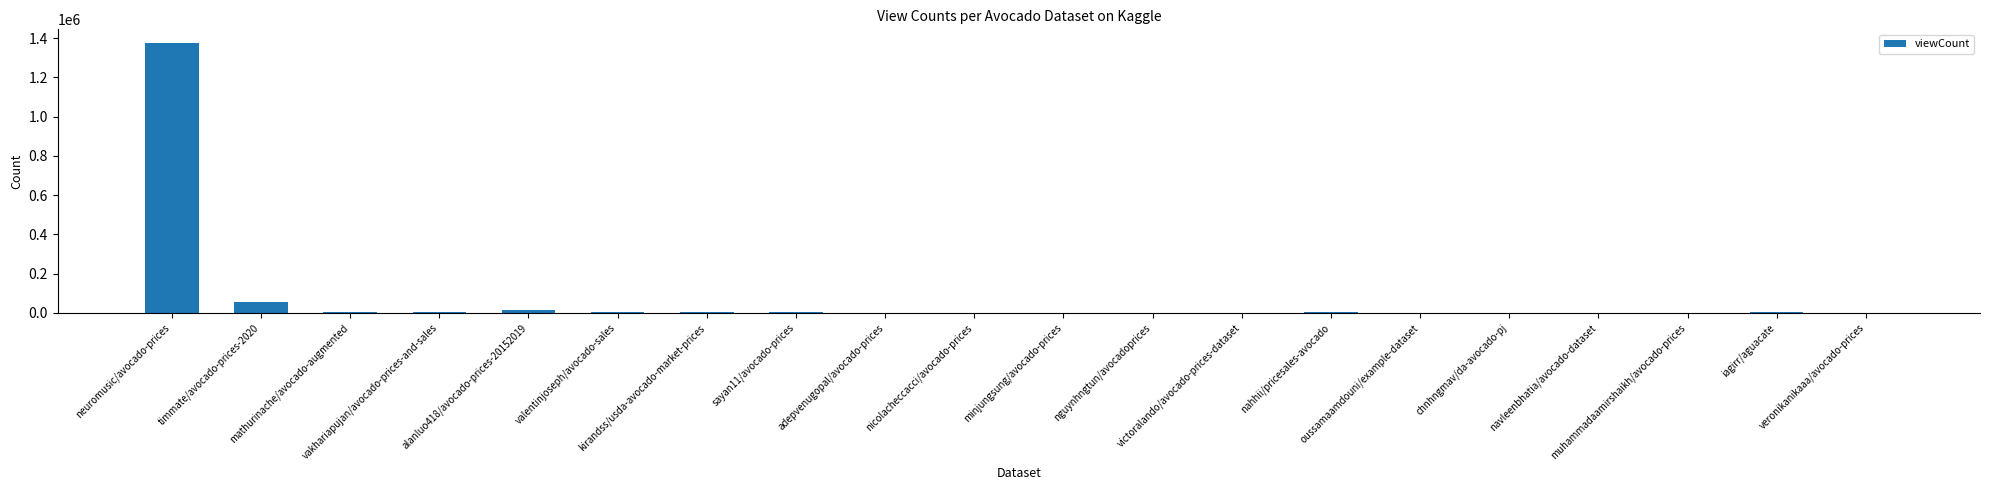

Where is the data nearest to the value 688274?

timmate/avocado-prices-2020